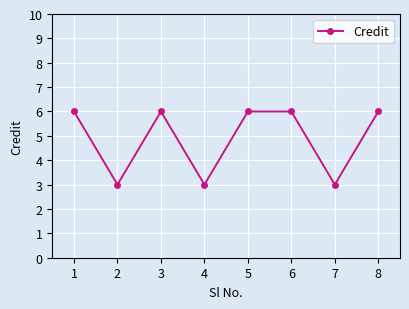

How many values are between 3 and 6?

8